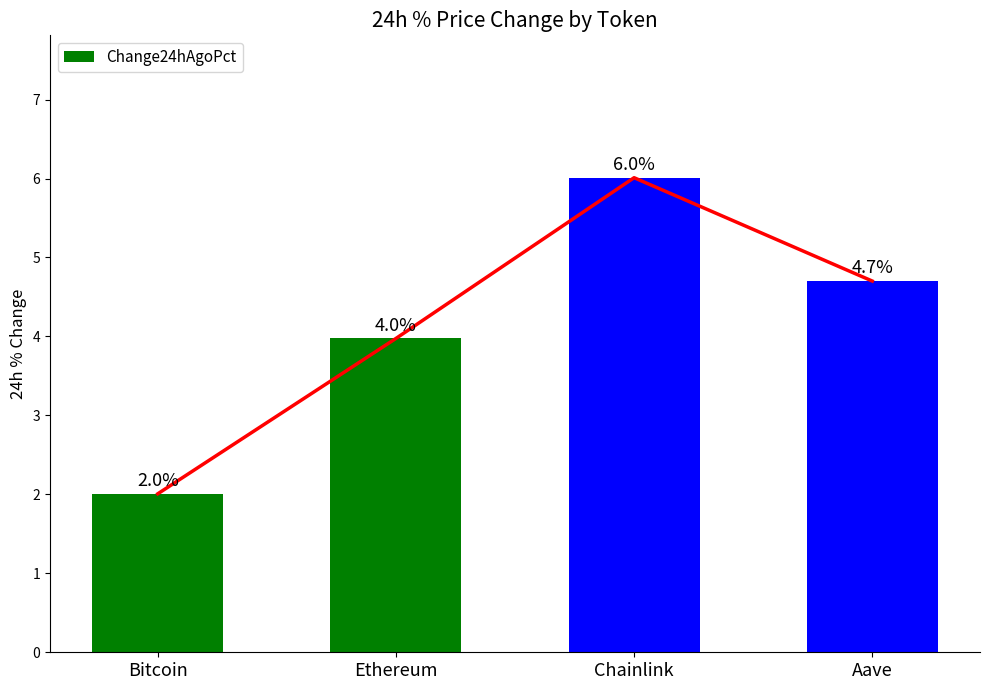

Are the bars grouped side by side (vs. stacked)?

No